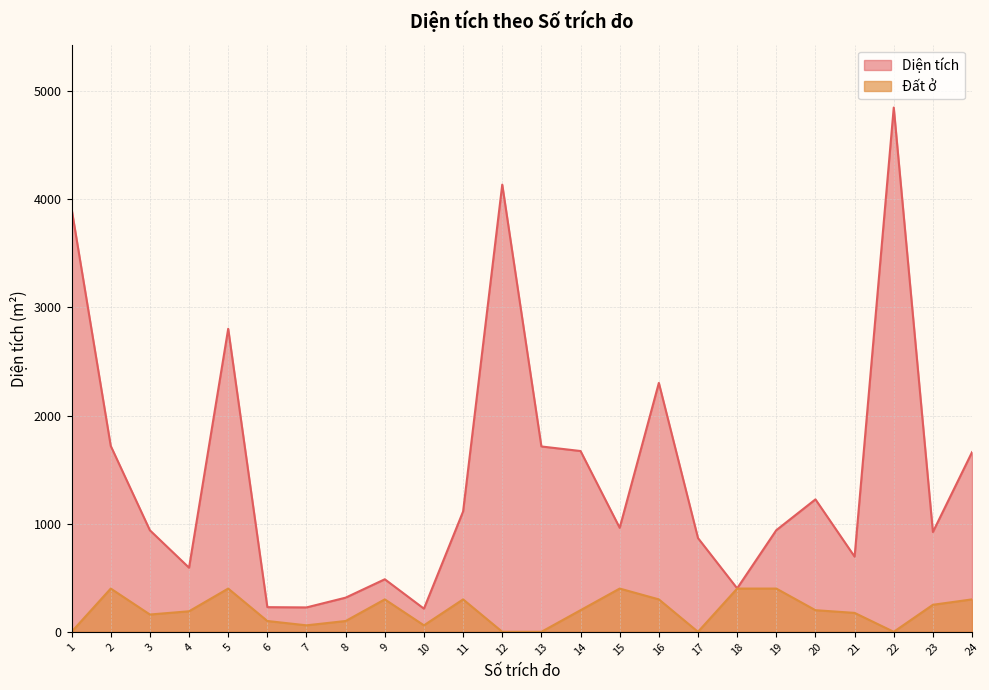

At which category is the sum across all series the highest?

22